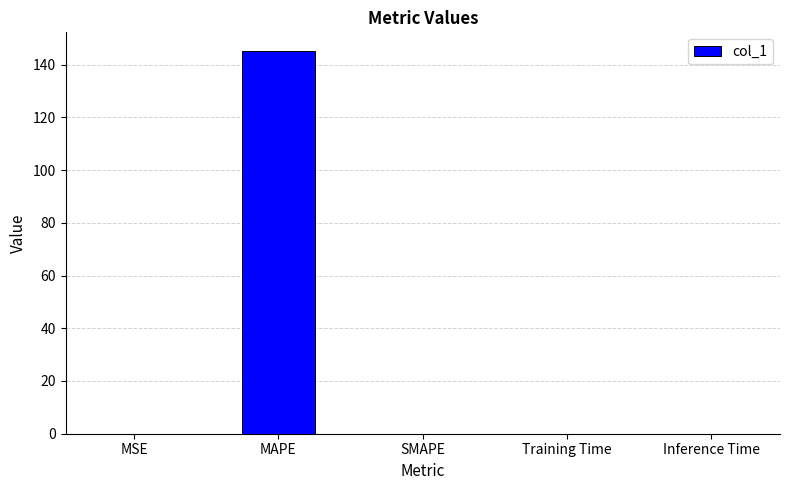

How many data points does each series have?

5